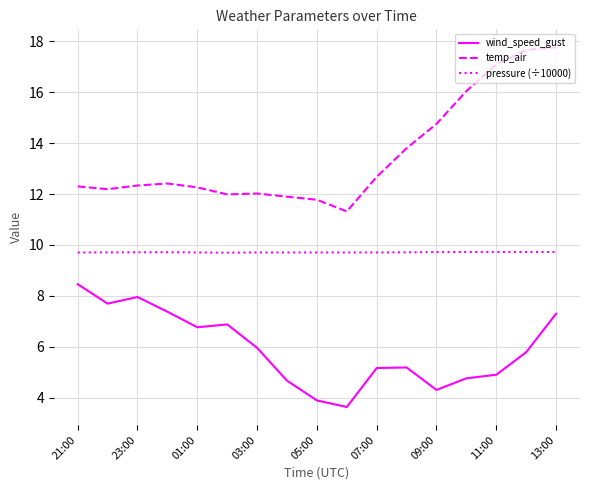

What is the minimum value shown in the chart?

3.6